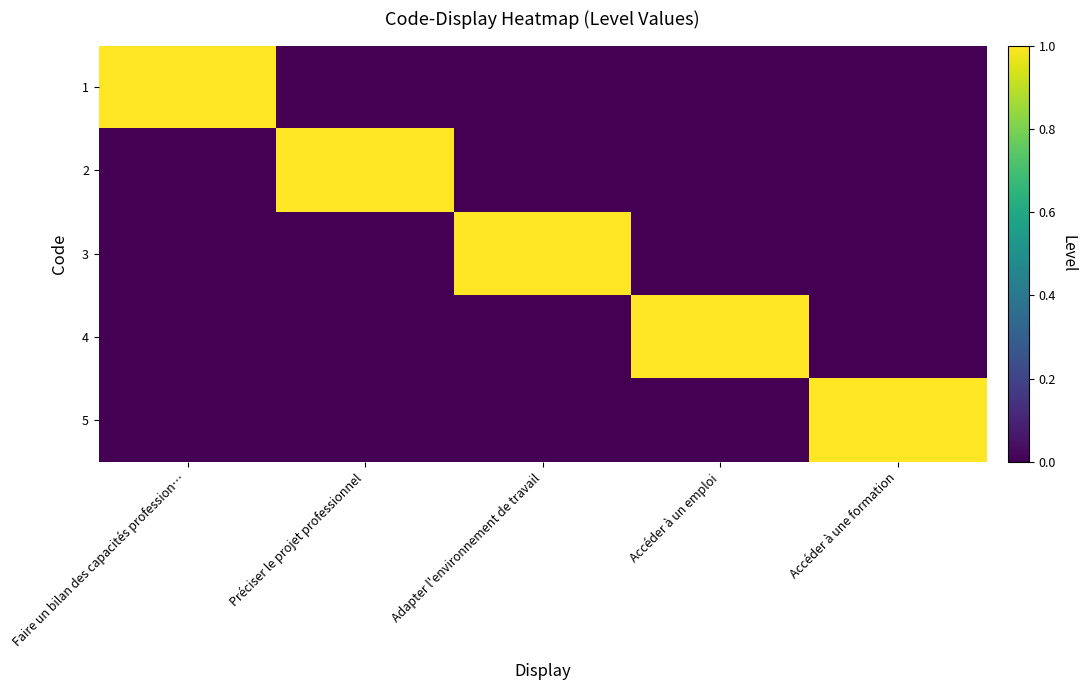

Reading right to left, extract all data points from this chart.

1: Accéder à une formation=0	Accéder à un emploi=0	Adapter l'environnement de travail=0	Préciser le projet professionnel=0	Faire un bilan des capacités profession…=1
2: Accéder à une formation=0	Accéder à un emploi=0	Adapter l'environnement de travail=0	Préciser le projet professionnel=1	Faire un bilan des capacités profession…=0
3: Accéder à une formation=0	Accéder à un emploi=0	Adapter l'environnement de travail=1	Préciser le projet professionnel=0	Faire un bilan des capacités profession…=0
4: Accéder à une formation=0	Accéder à un emploi=1	Adapter l'environnement de travail=0	Préciser le projet professionnel=0	Faire un bilan des capacités profession…=0
5: Accéder à une formation=1	Accéder à un emploi=0	Adapter l'environnement de travail=0	Préciser le projet professionnel=0	Faire un bilan des capacités profession…=0